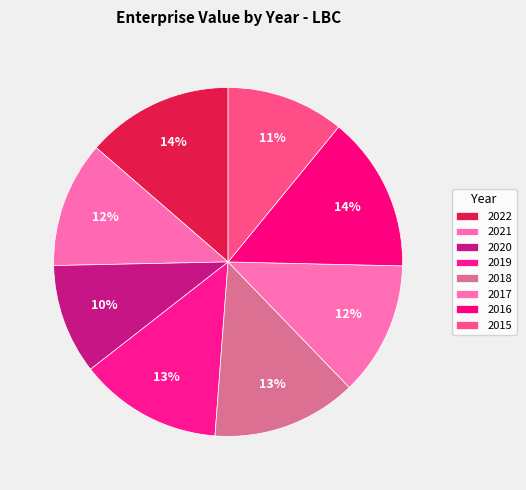

Count the number of slices in the pie.

8